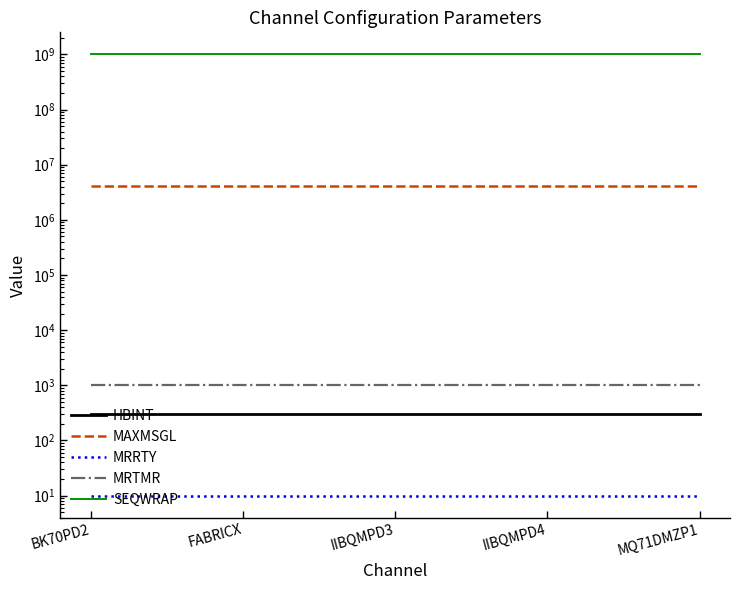

At which category is the sum across all series the highest?

BK70PD2